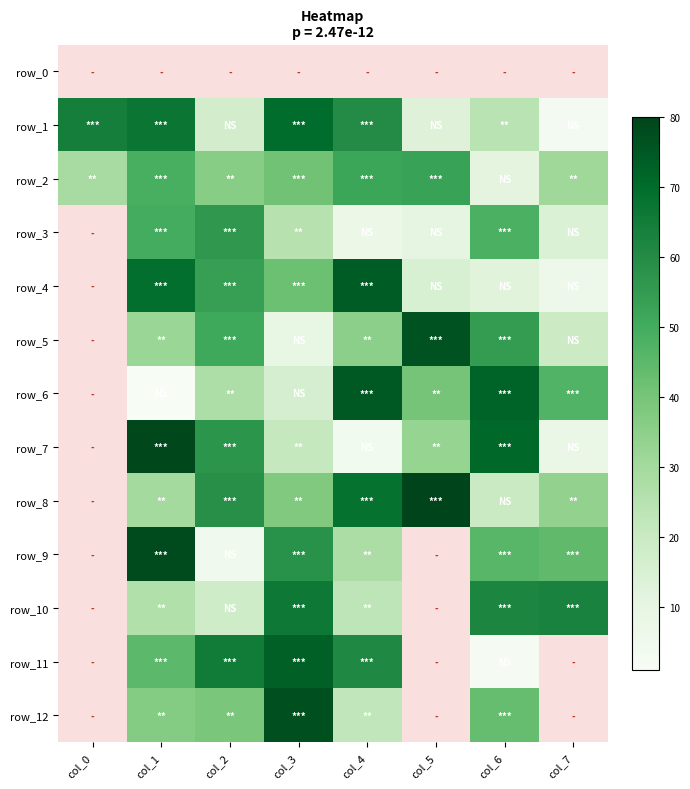

How many data points does each series have?

8